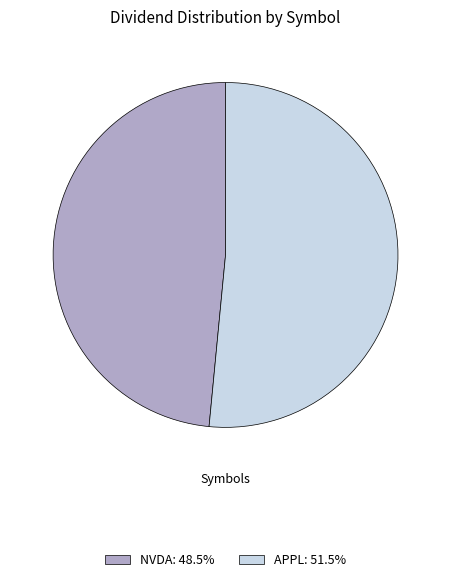

What is the ratio of the value at APPL: 51.5% to the value at NVDA: 48.5%?

1.1